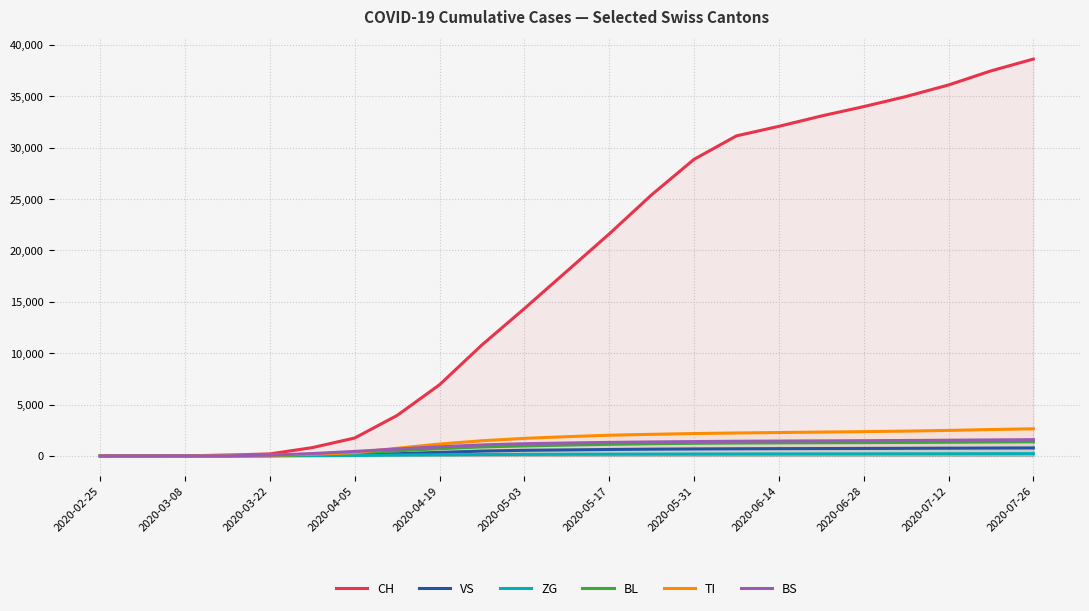

What is the sum of all BS values?

21835